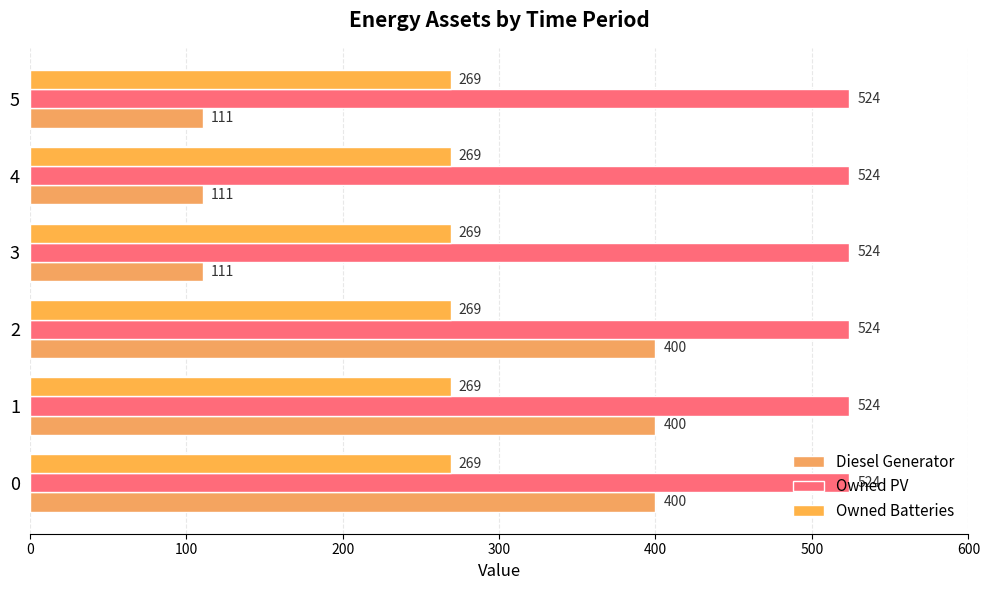

What are all the series names shown in the legend?

Diesel Generator, Owned PV, Owned Batteries